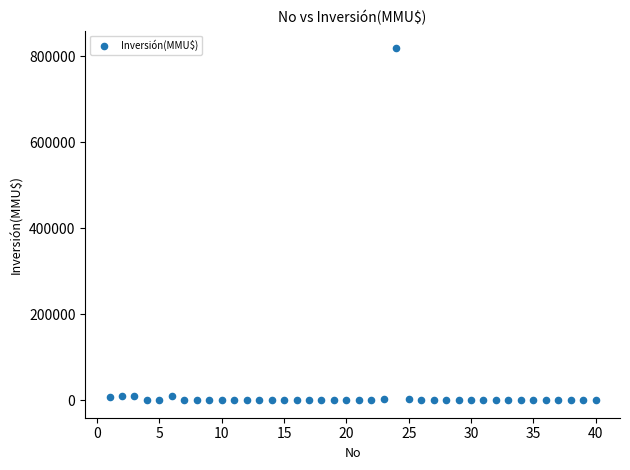

What is the range of Y values (max minus min)?

818758